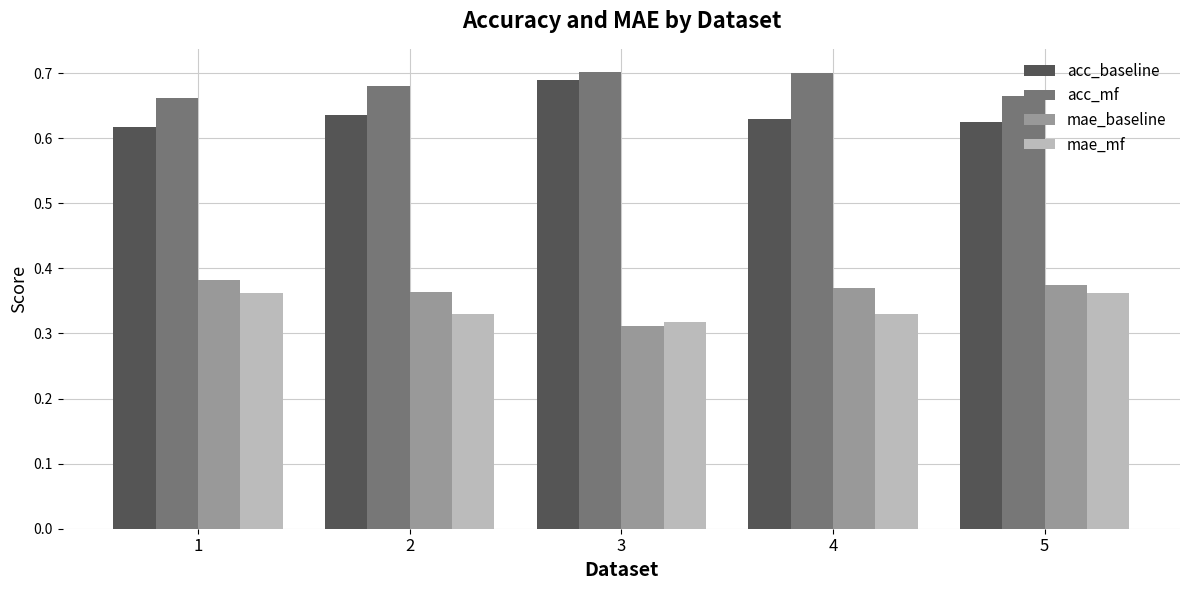

What are all the series names shown in the legend?

acc_baseline, acc_mf, mae_baseline, mae_mf